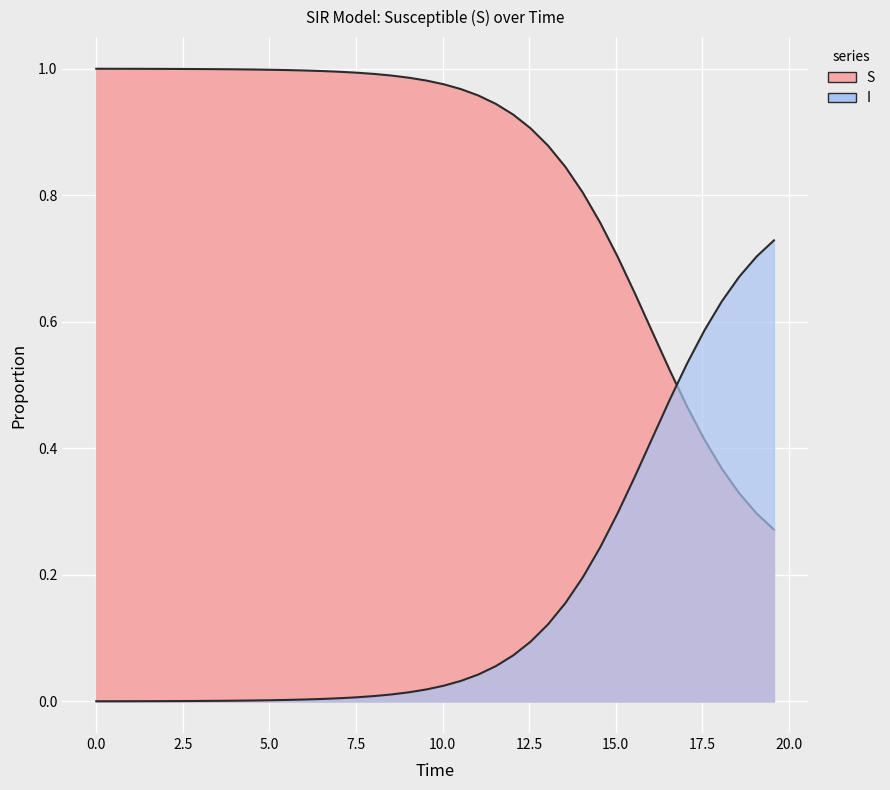

At how many categories does at least one series exceed 0?

40